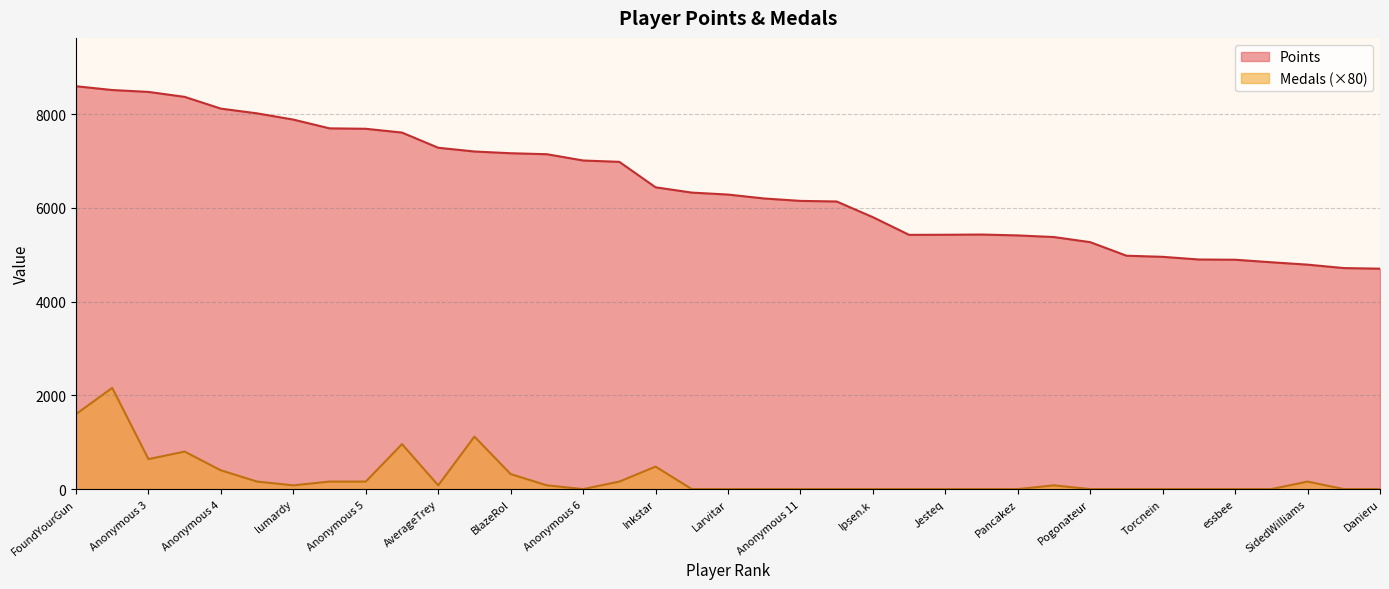

Which series has the largest total across all categories?

Points